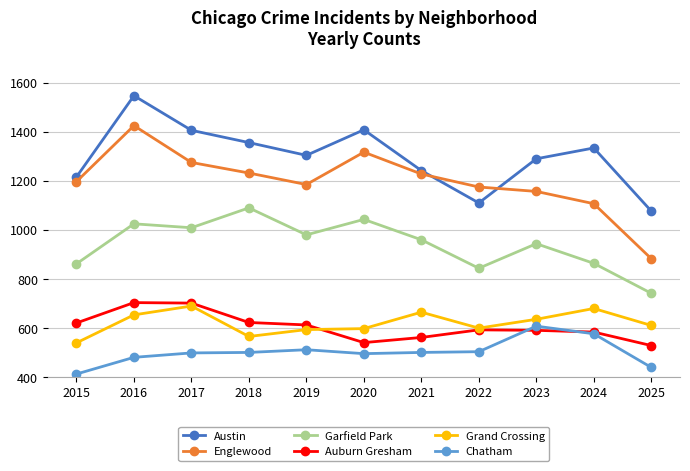

How many data points in Austin are less than 1304?

5